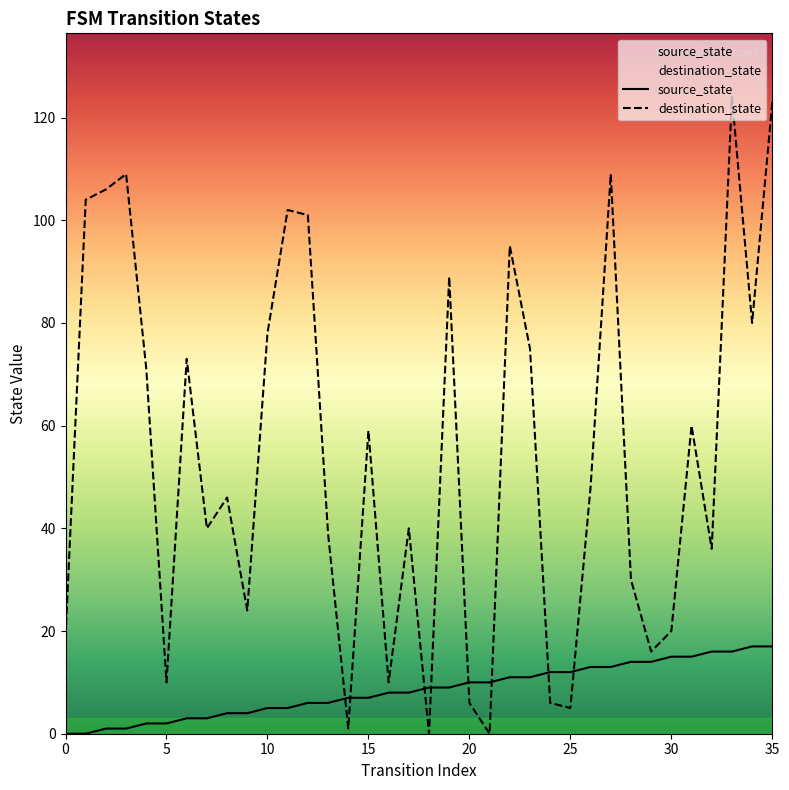

At which label does source_state reach its peak?

34